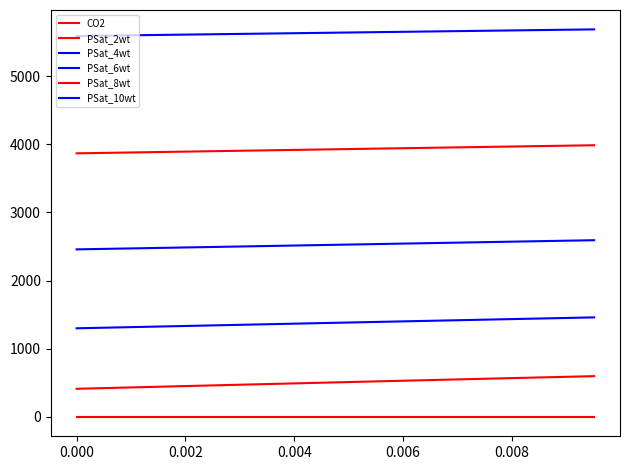

What is the lowest value of the PSat_2wt series?

412.3